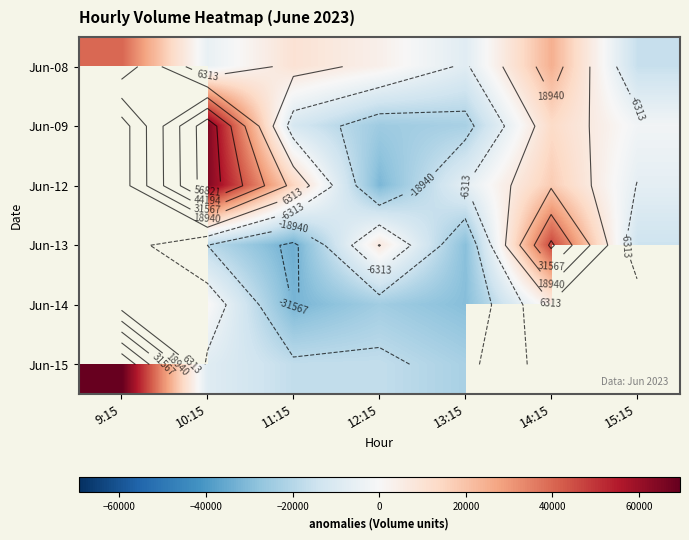

True or false: Jun-15 has a value of -22703.2 at 13:15.

True